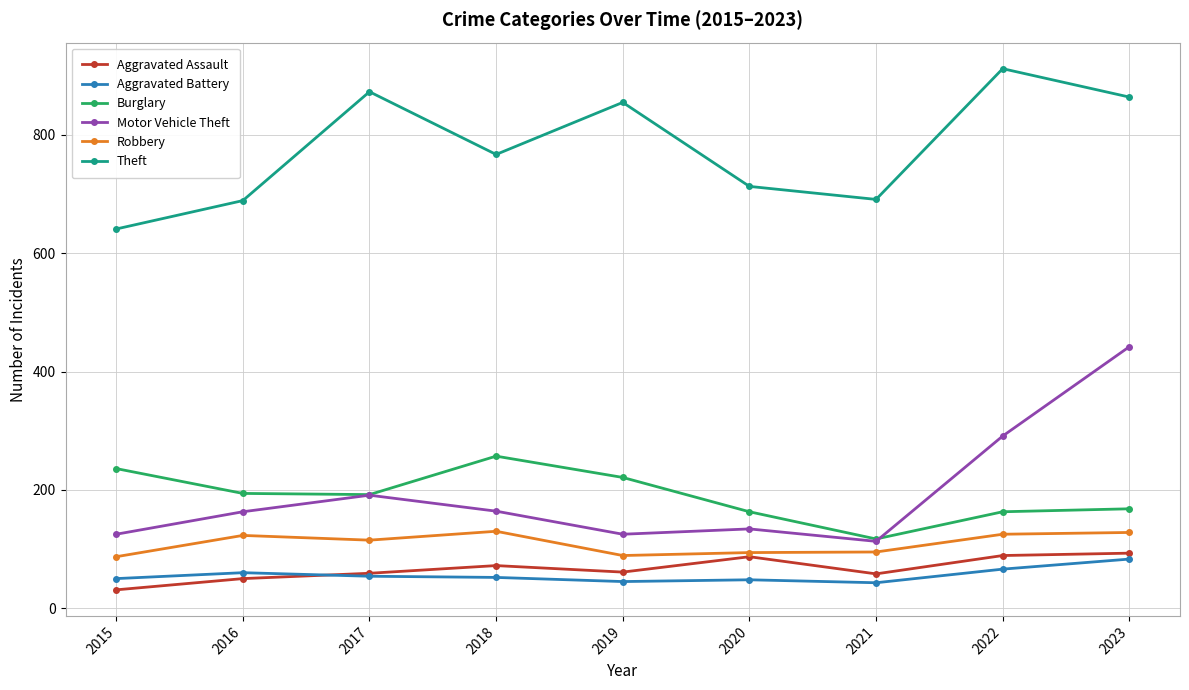

True or false: Aggravated Battery has a value of 84 at 2018.

False